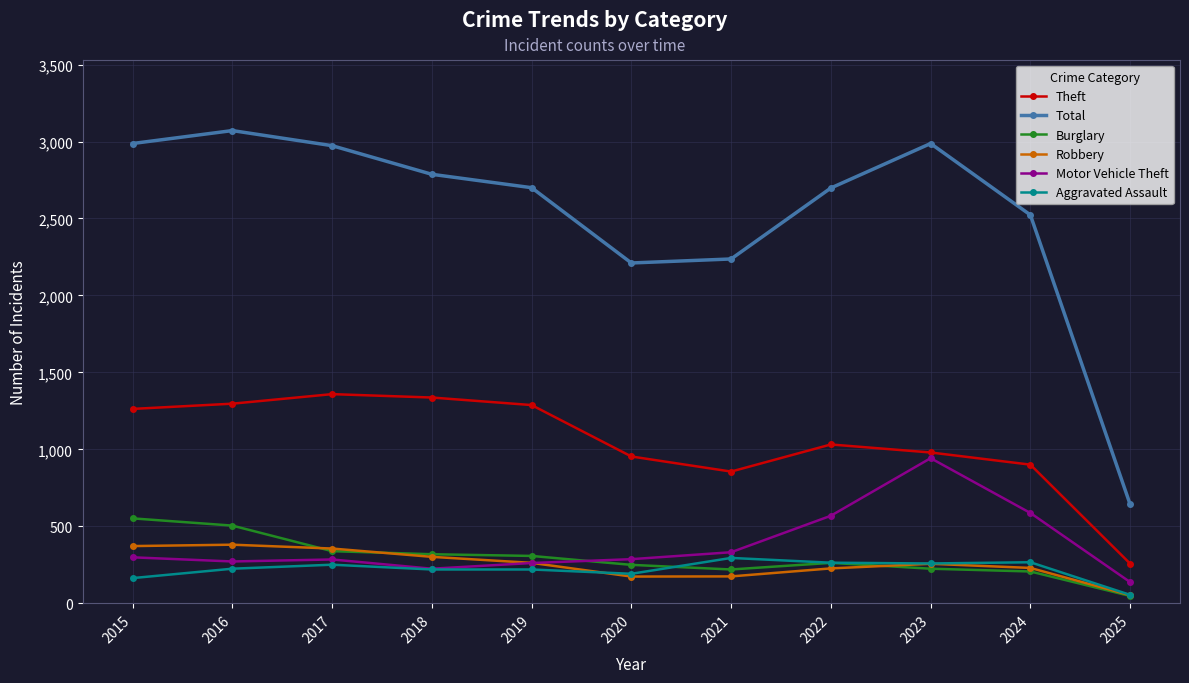

How many interior local valleys does the Total series have?

1